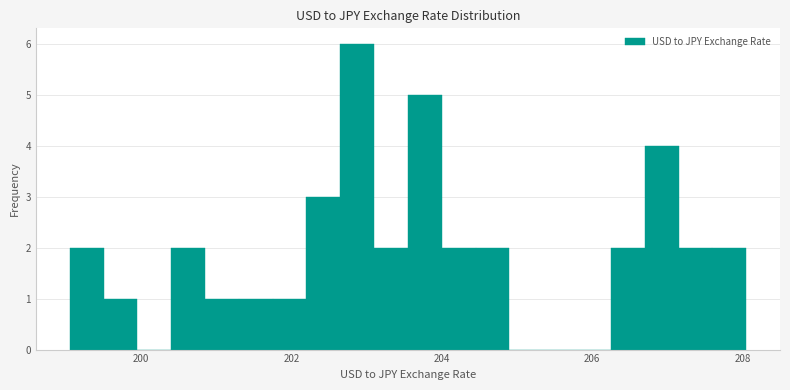

Around what value on the x-axis is the tallest bar? Give the approximate position of its centre, as read against the axis.

202.8